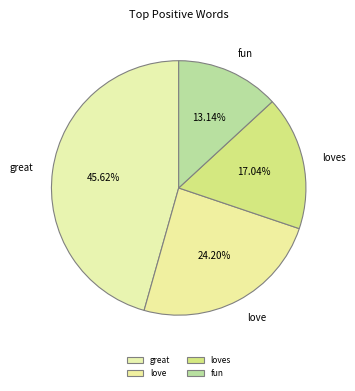

Is the sum of great and fun greater than half?

Yes